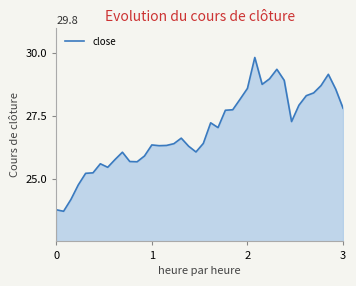

What is the greatest value displayed?

29.8